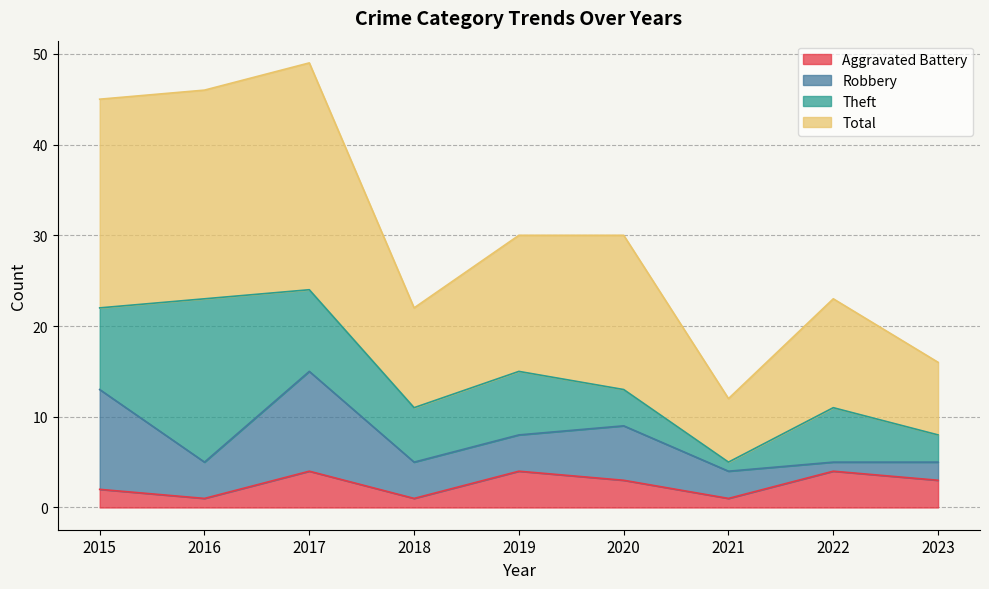

At which category does the chart reach its peak across all series?

2017